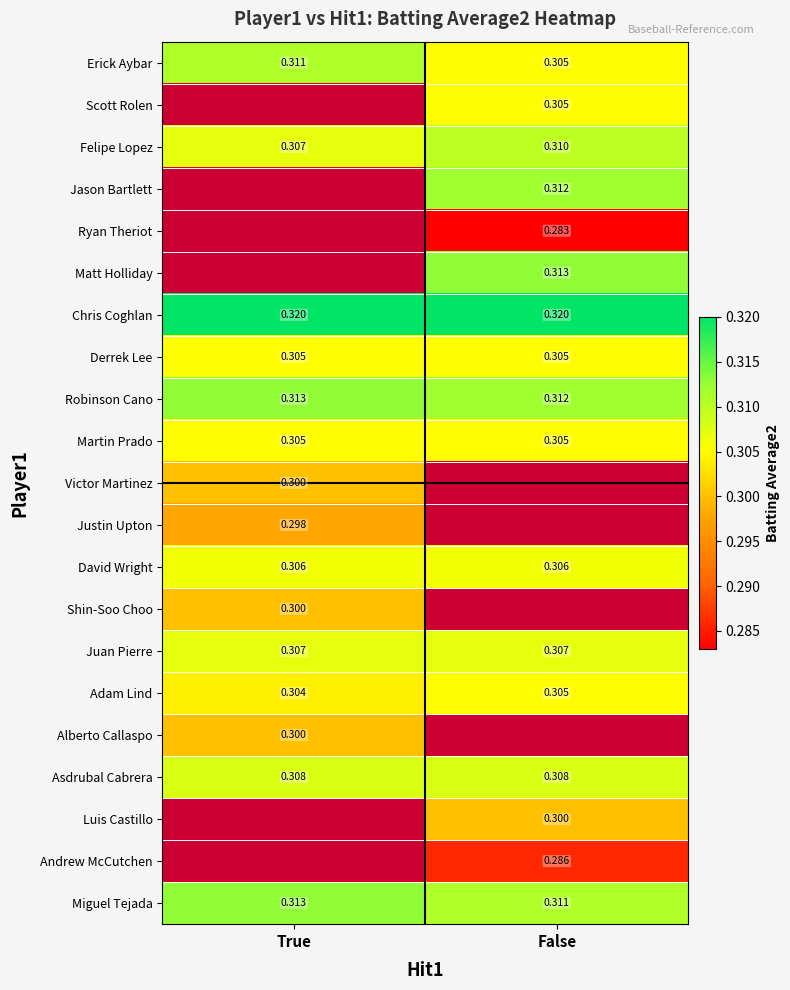

How many series are shown in this chart?

21